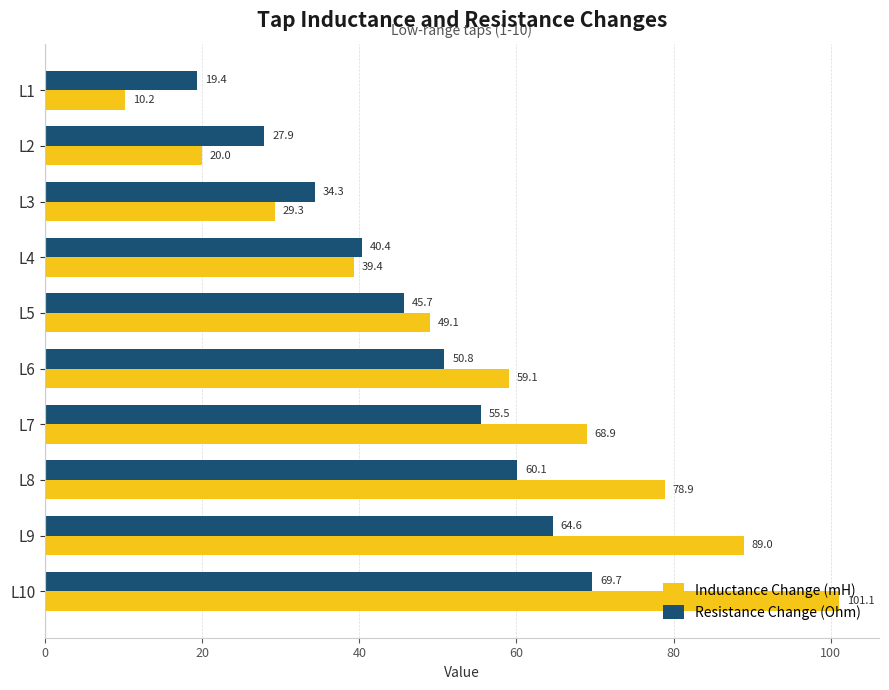

How many data points in Resistance Change (Ohm) are above 50?

5